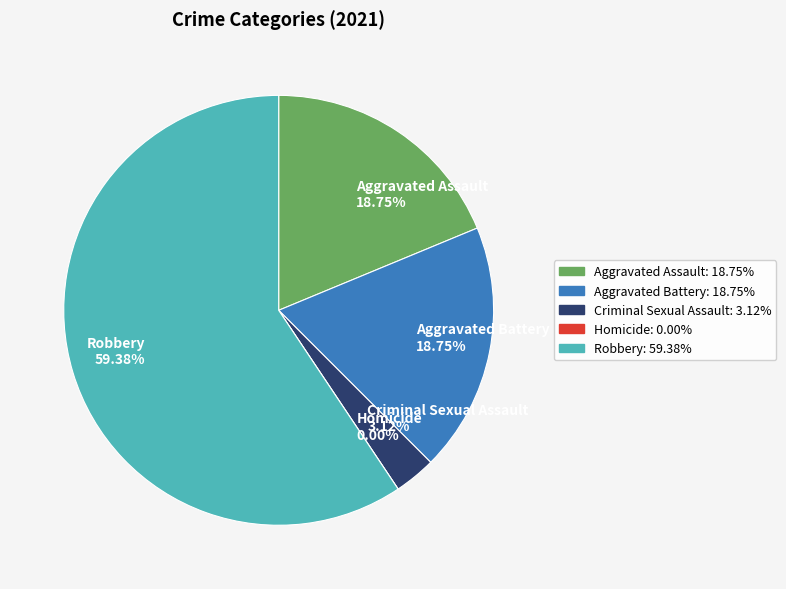

Between Aggravated Assault and Criminal Sexual Assault, which is larger?

Aggravated Assault